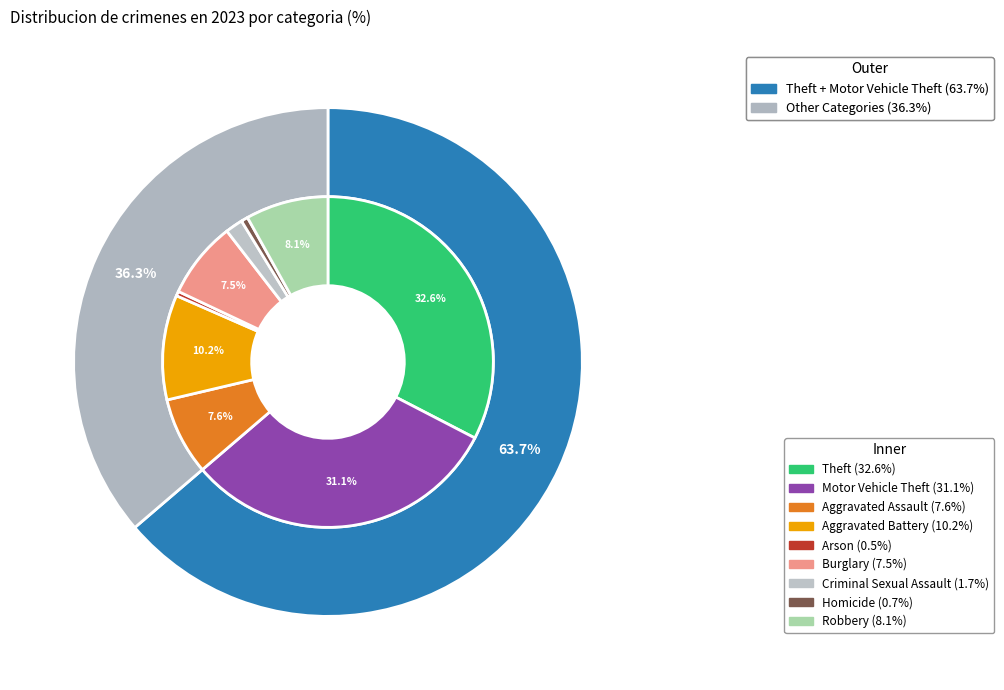

Is it true that Criminal Sexual Assault is 2% of the pie?

True